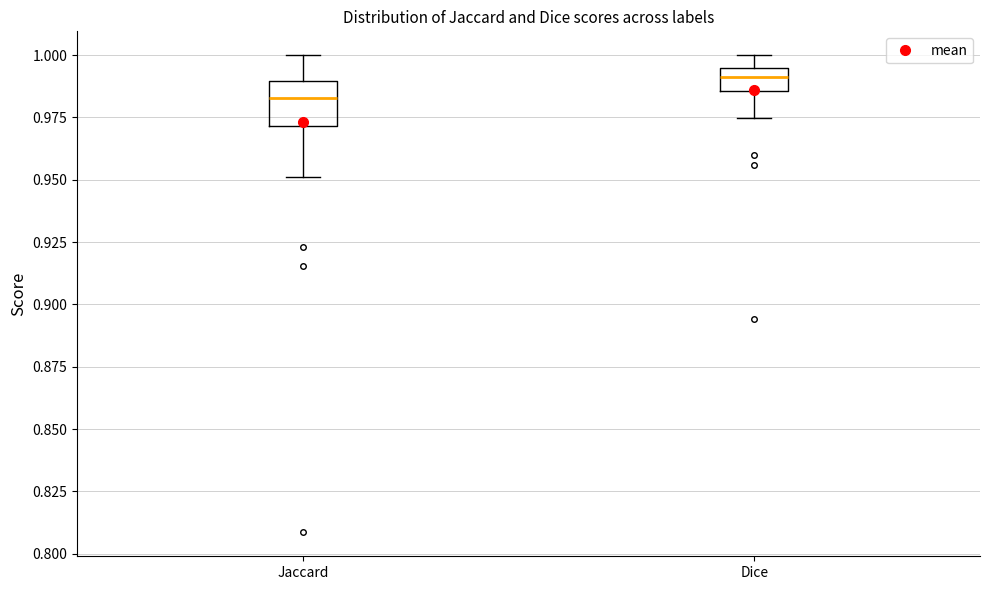

Comparing the boxes themselves (not the whiskers), which one is the tallest?

Jaccard